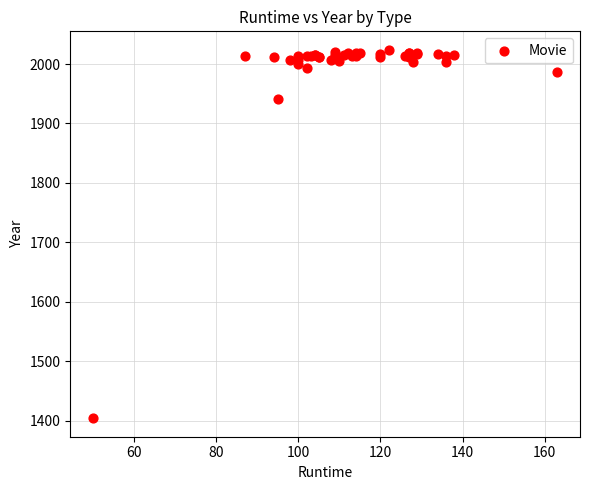

What Y value in the scatter plot is closest to 1714?

1941